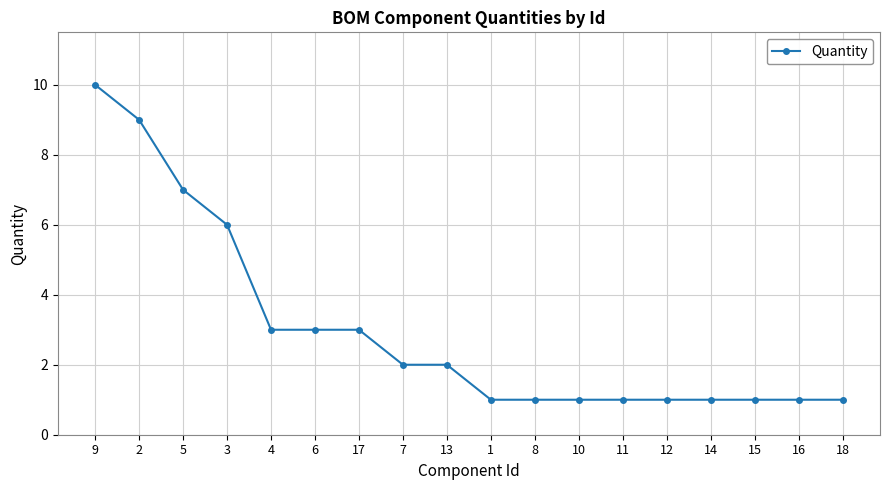

At which label is the value closest to 5?

3